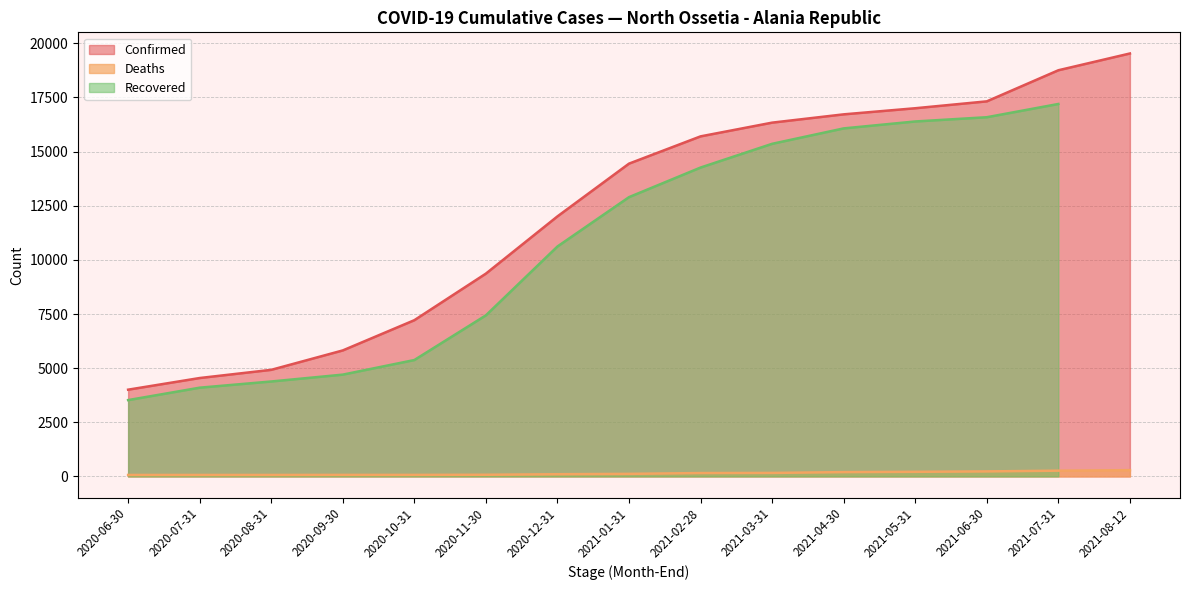

True or false: Confirmed and Deaths cross at least once.

False